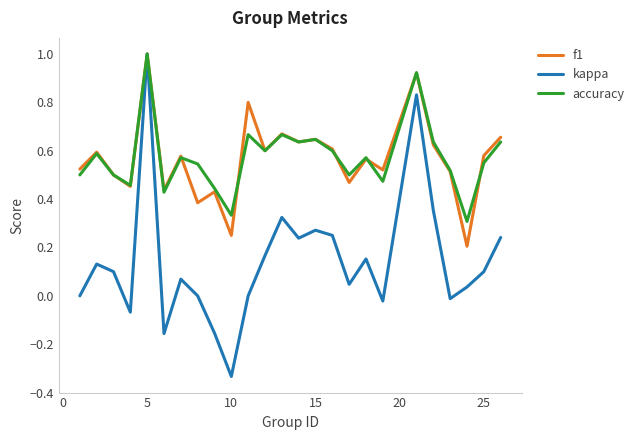

Which series has the largest range (max minus min)?

kappa